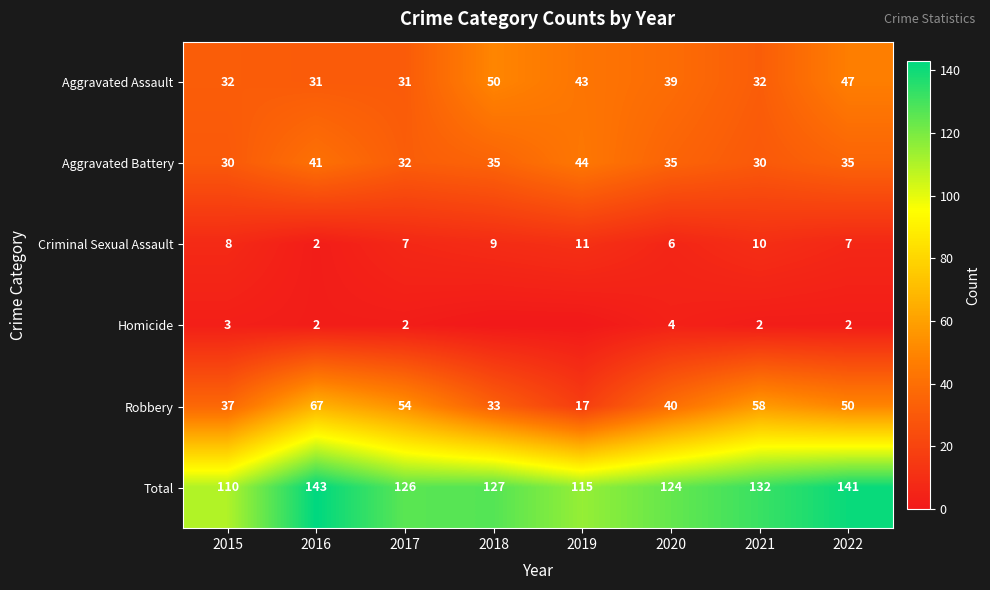

List the labels in order of Robbery value, largest first.

2016, 2021, 2017, 2022, 2020, 2015, 2018, 2019